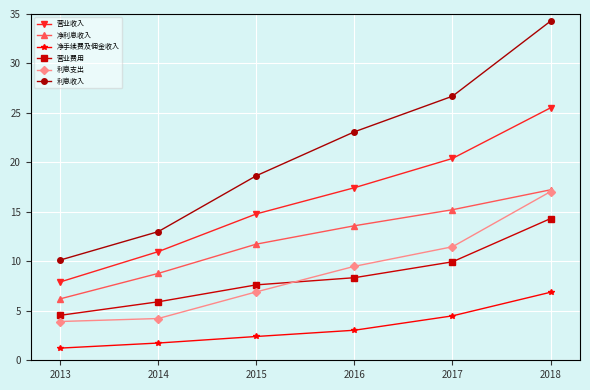

What are all the series names shown in the legend?

营业收入, 净利息收入, 净手续费及佣金收入, 营业费用, 利息支出, 利息收入